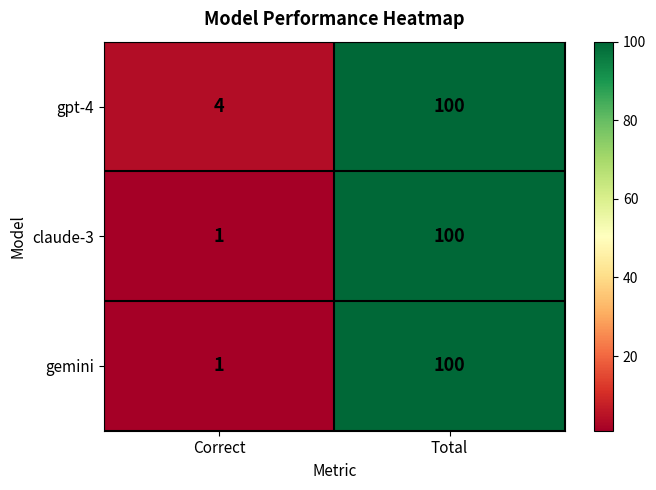

Reading left to right, what are all the values shown in this chart?

gpt-4: Correct=4	Total=100
claude-3: Correct=1	Total=100
gemini: Correct=1	Total=100